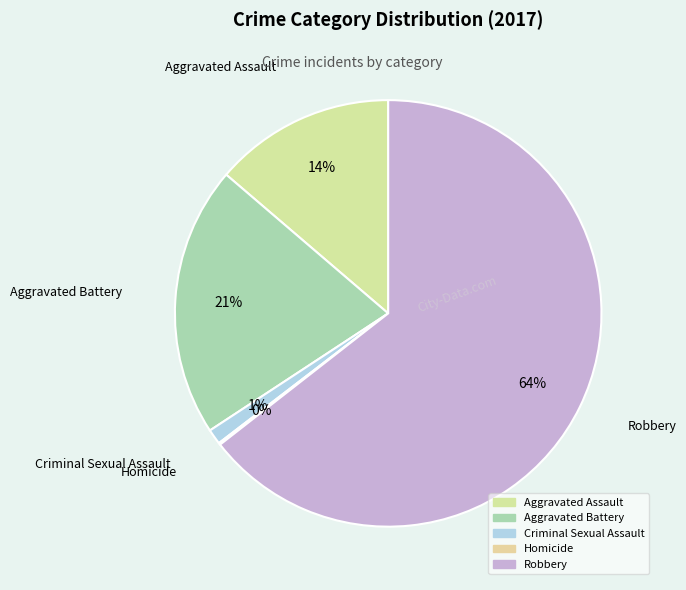

Combined, do Aggravated Battery and Robbery account for over 50%?

Yes